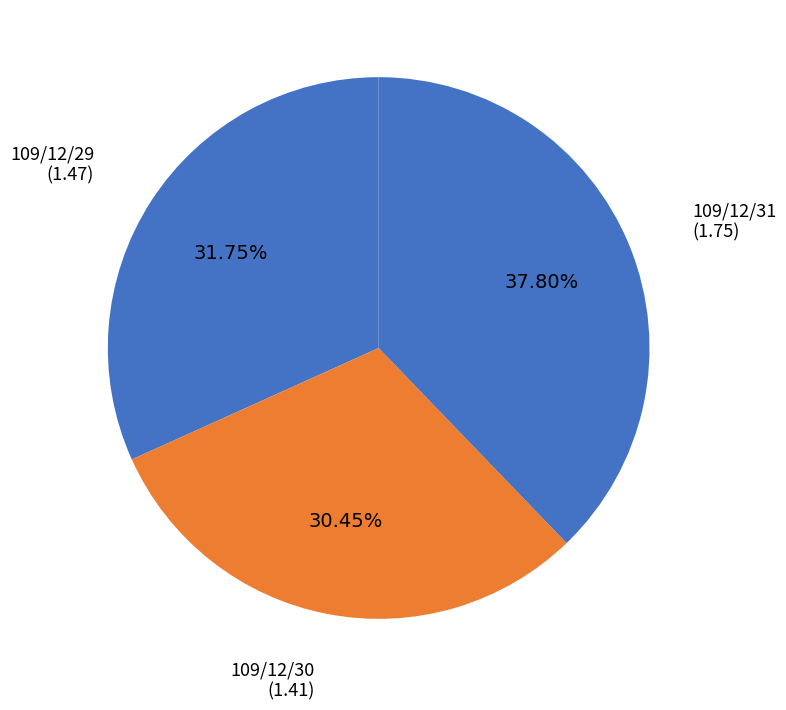

Does 109/12/30 represent more than half of the total?

No